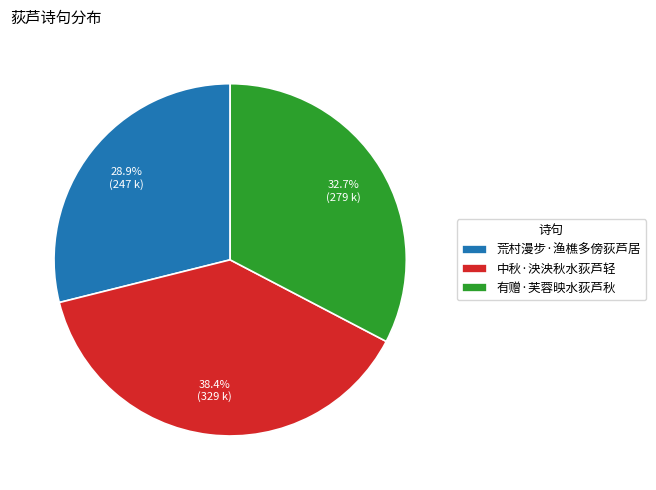

To the nearest percent, what is the difference between the 荒村漫步·渔樵多傍荻芦居 and 中秋·泱泱秋水荻芦轻 slice percentages?

10%